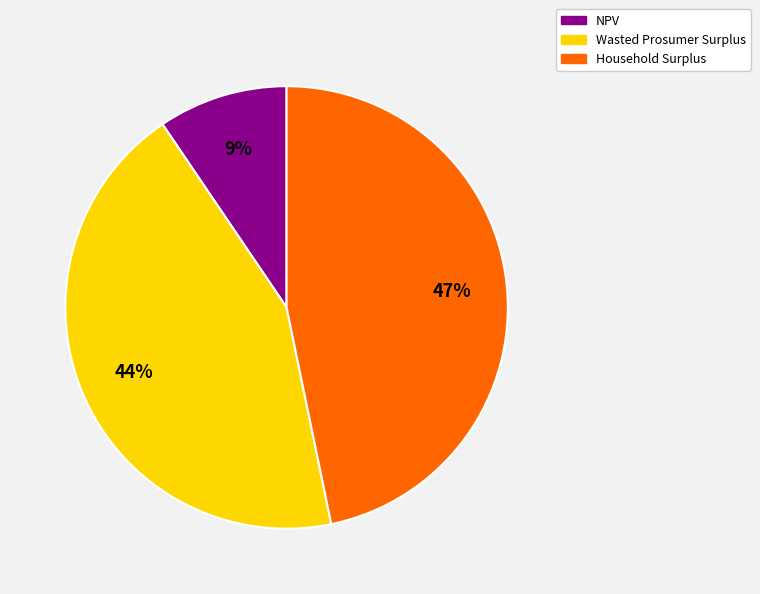

Do NPV and Wasted Prosumer Surplus together represent more than half of the pie?

Yes